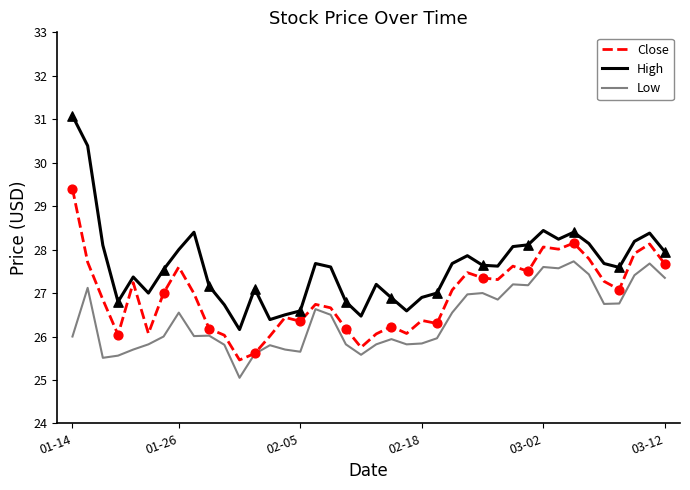

Which series has the largest total across all categories?

High